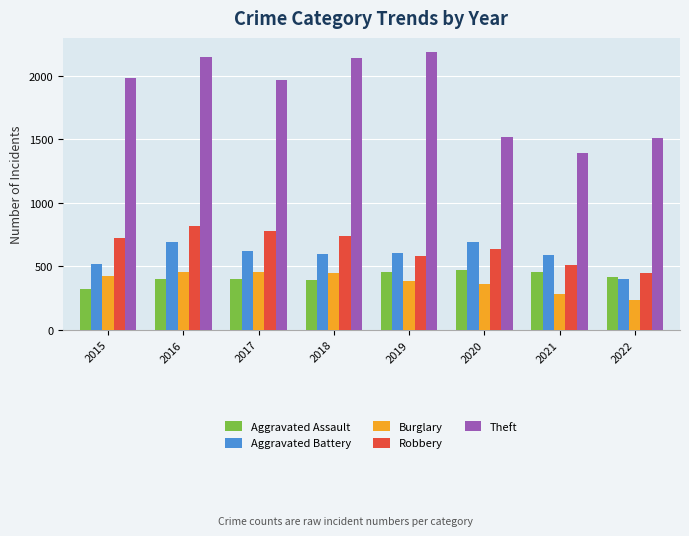

What is the difference between the highest and lowest values at 2022?

1279